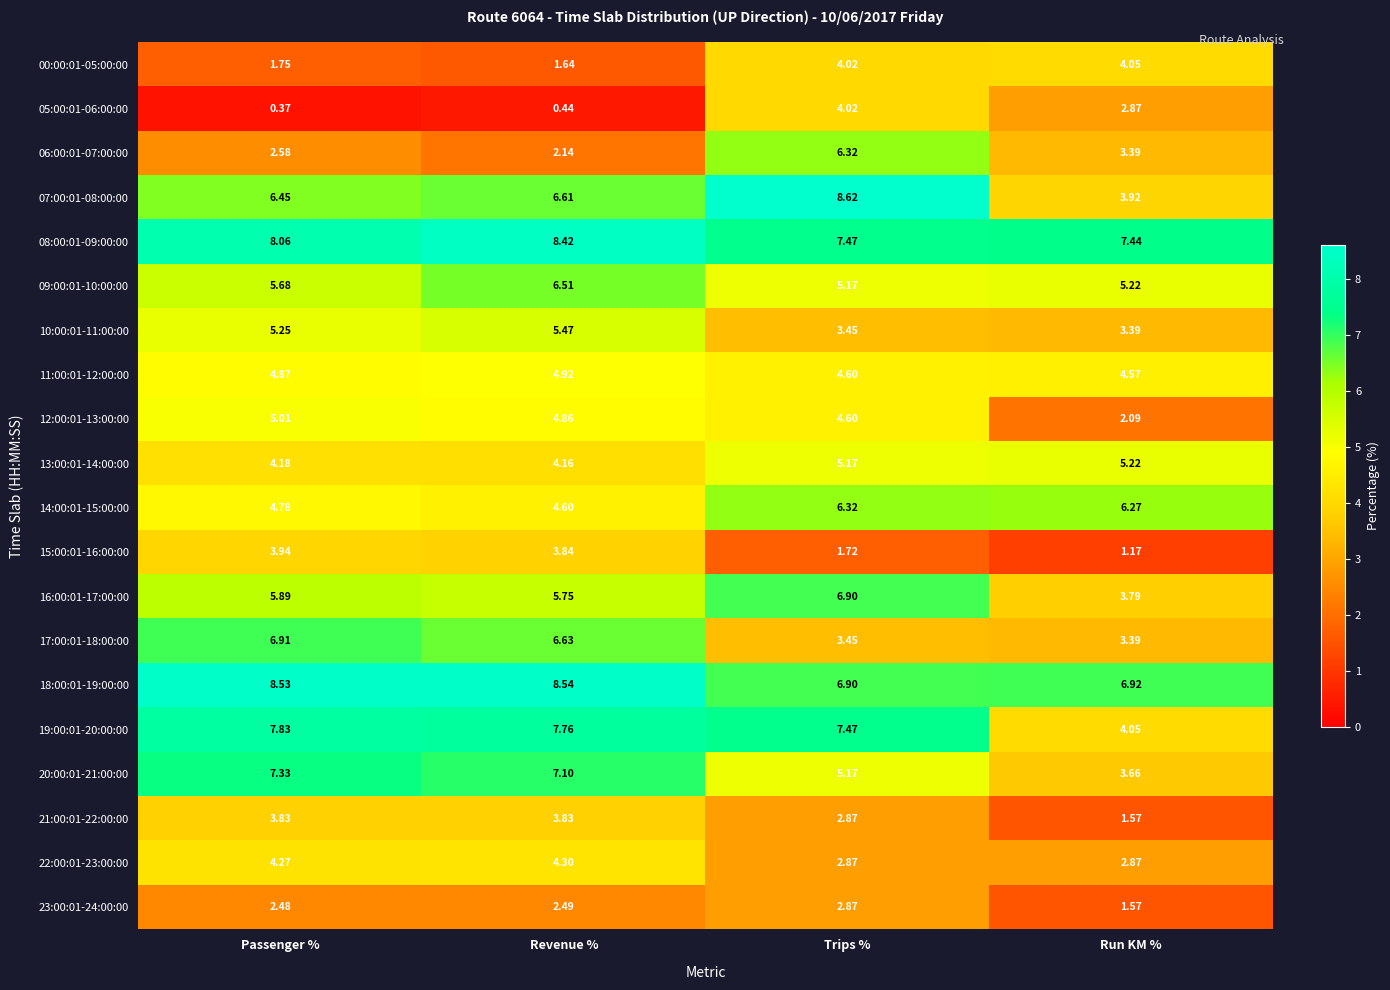

Which label corresponds to the largest value in the chart?

Trips %